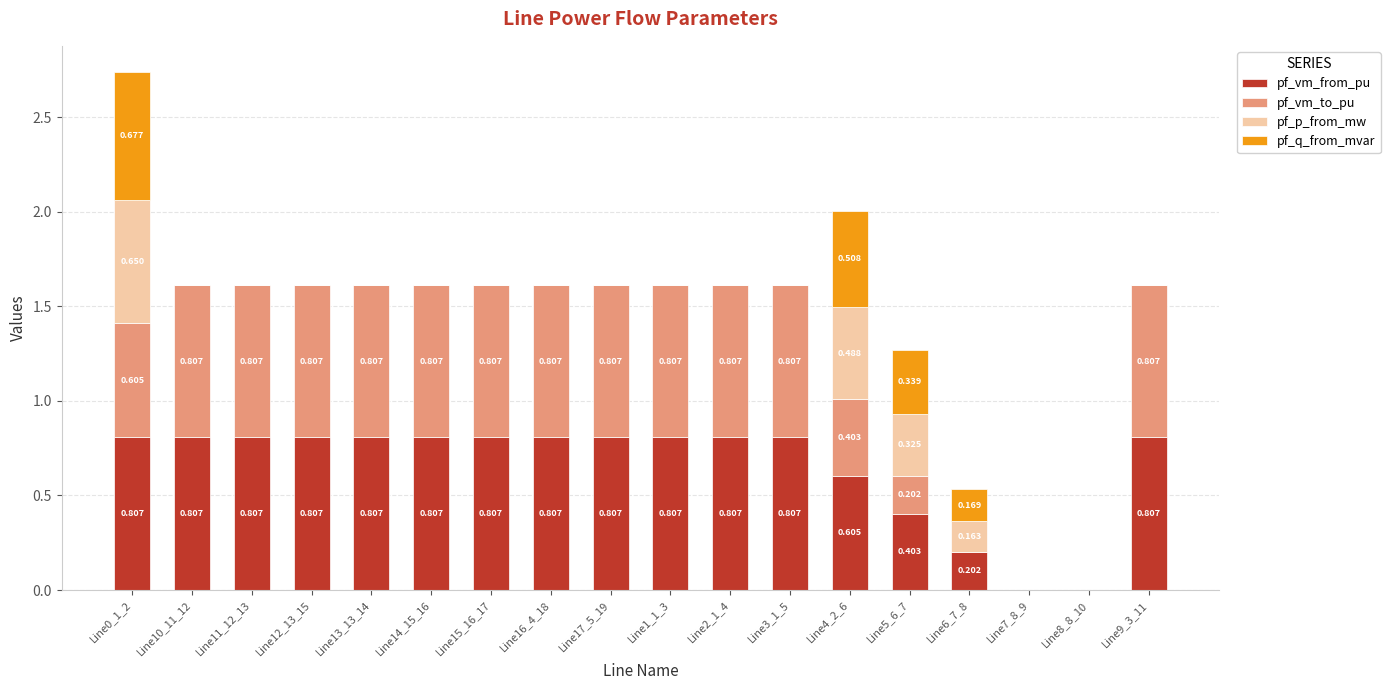

Does the chart contain stacked bars?

Yes